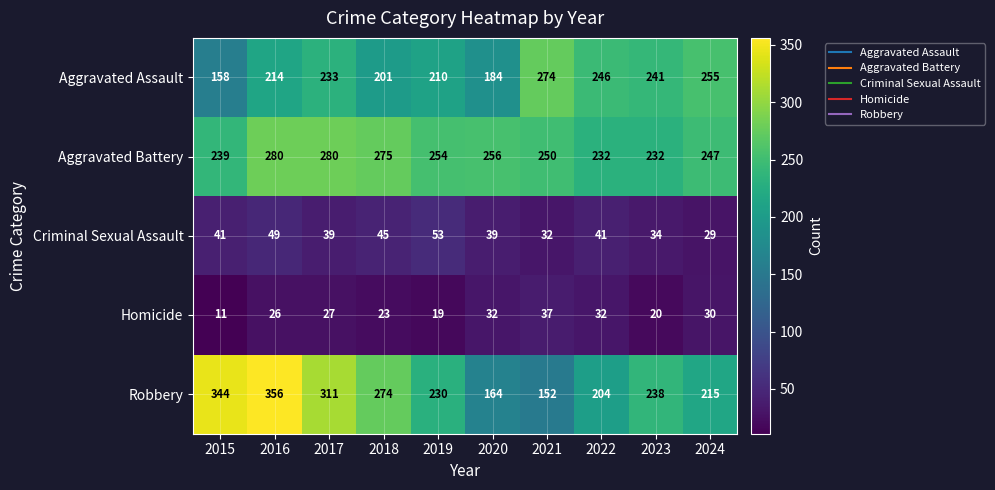

At which category is the sum across all series the highest?

2016